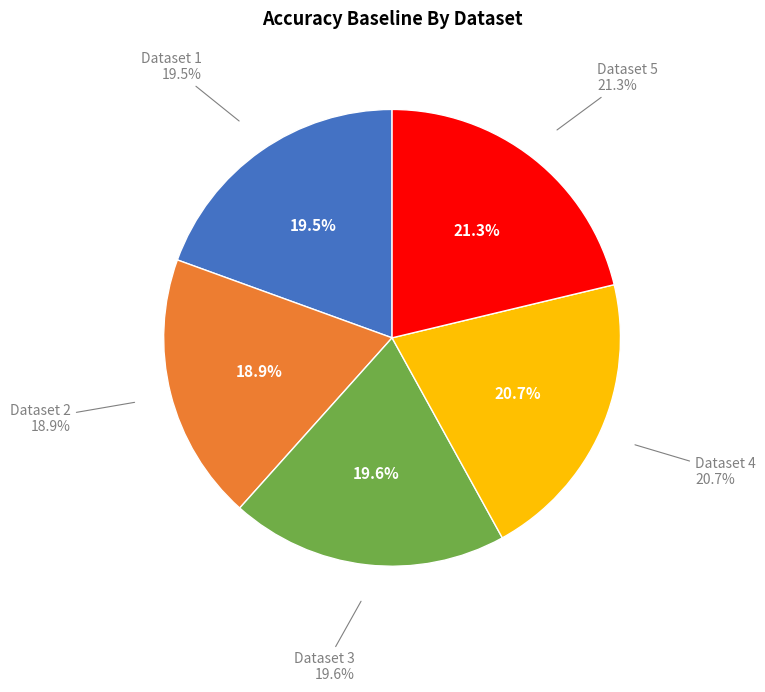

Is there any slice that represents more than half of the pie?

No